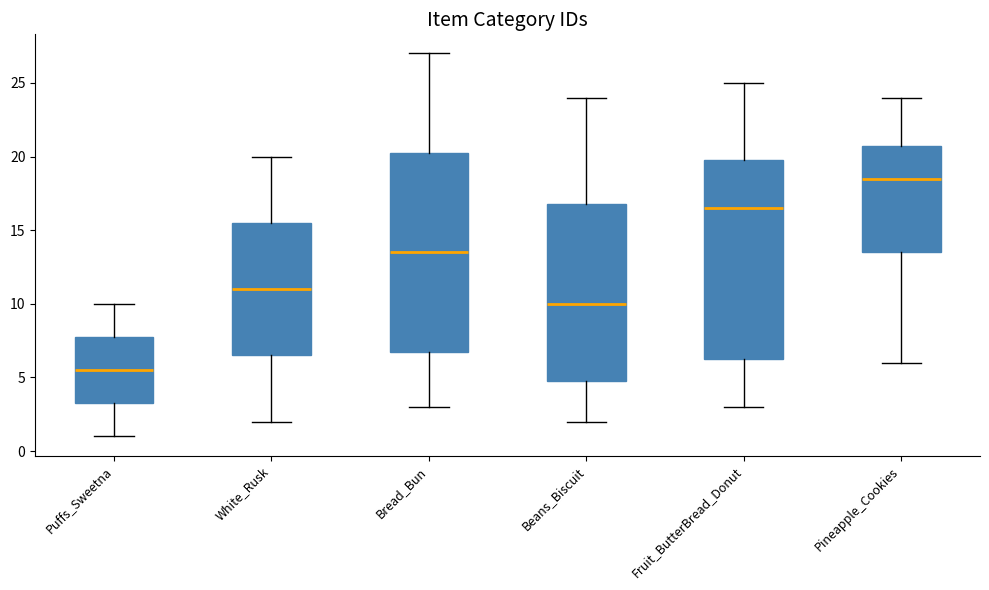

Where is the upper edge of the box for Bread_Bun on the y-axis? The values are not printed on the chart, so give them approximately, as read against the axis.

20.5